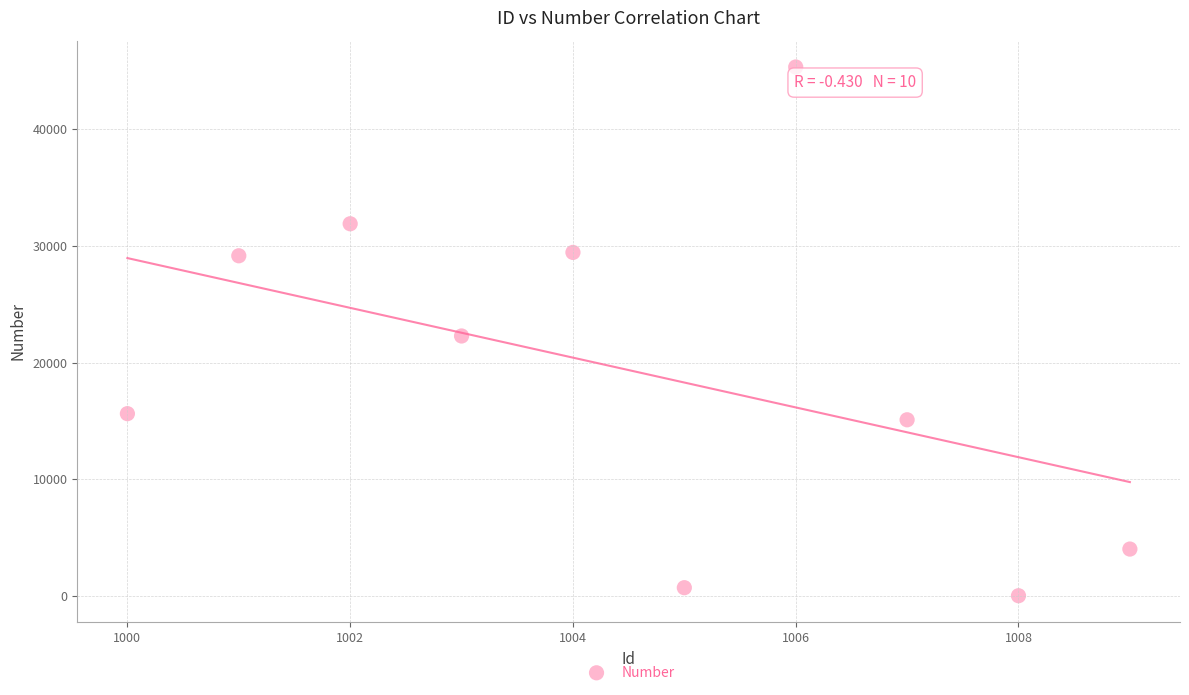

What is the range of Y values (max minus min)?

45269